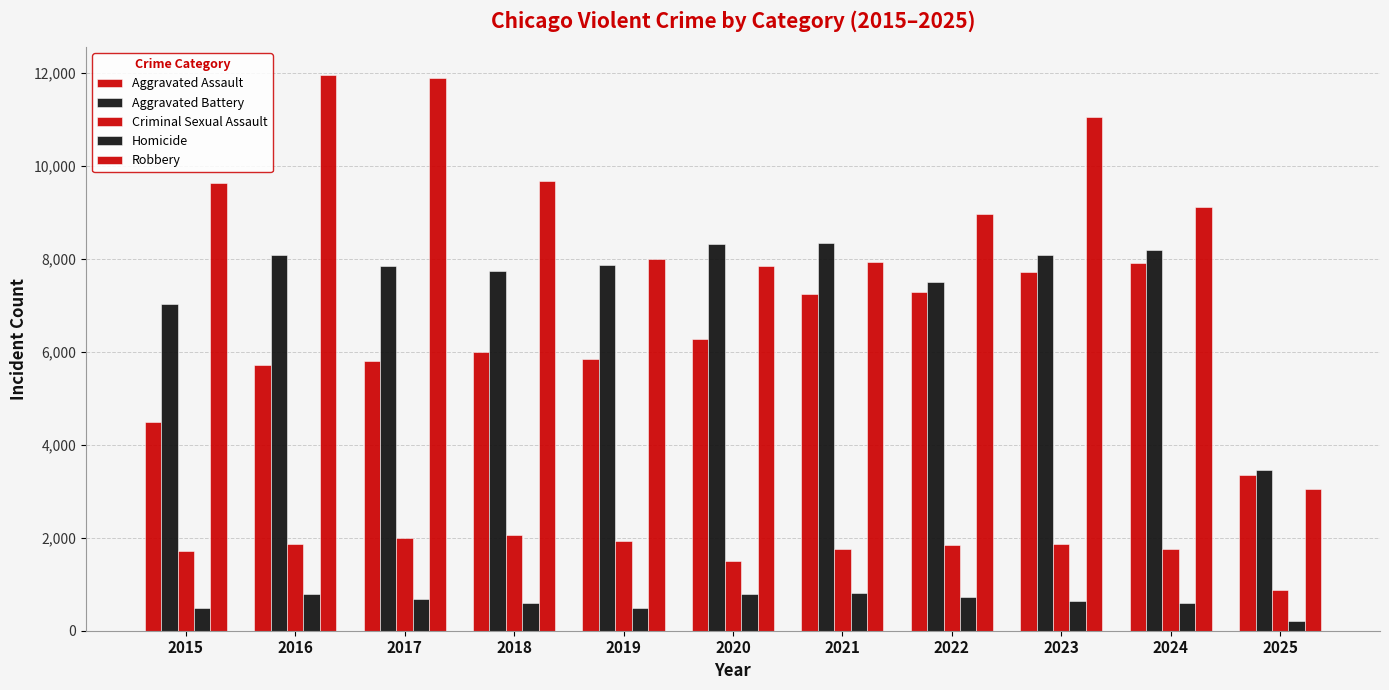

Is the value of Homicide at 2025 greater than the value of Criminal Sexual Assault at 2024?

No